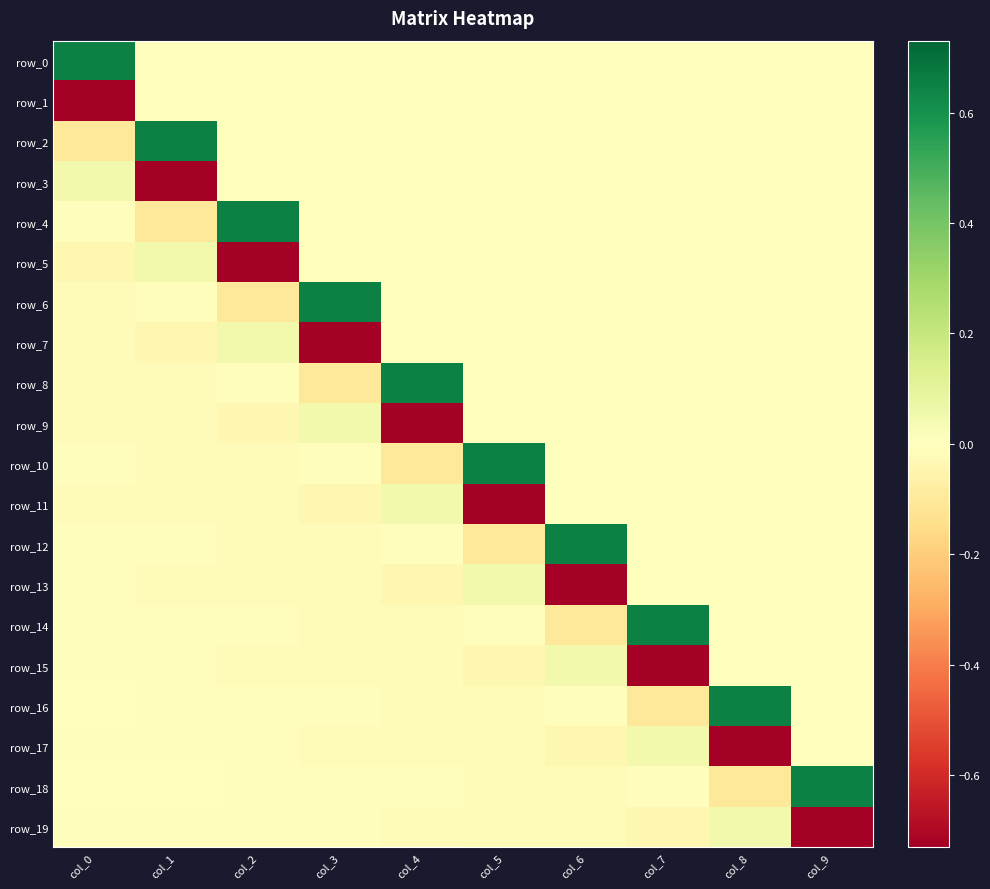

Reading right to left, list all the values displayed in this chart.

row_0: 0.0	0.0	0.0	0.0	0.0	0.0	0.0	0.0	0.0	0.7
row_1: 0.0	0.0	0.0	0.0	0.0	0.0	0.0	0.0	0.0	-0.7
row_2: 0.0	0.0	0.0	0.0	0.0	0.0	0.0	0.0	0.7	-0.1
row_3: 0.0	0.0	0.0	0.0	0.0	0.0	0.0	0.0	-0.7	0.0
row_4: 0.0	0.0	0.0	0.0	0.0	0.0	0.0	0.7	-0.1	-0.0
row_5: 0.0	0.0	0.0	0.0	0.0	0.0	0.0	-0.7	0.0	-0.0
row_6: 0.0	0.0	0.0	0.0	0.0	0.0	0.7	-0.1	-0.0	-0.0
row_7: 0.0	0.0	0.0	0.0	0.0	0.0	-0.7	0.0	-0.0	-0.0
row_8: 0.0	0.0	0.0	0.0	0.0	0.7	-0.1	-0.0	-0.0	-0.0
row_9: 0.0	0.0	0.0	0.0	0.0	-0.7	0.0	-0.0	-0.0	-0.0
row_10: 0.0	0.0	0.0	0.0	0.7	-0.1	-0.0	-0.0	-0.0	-0.0
row_11: 0.0	0.0	0.0	0.0	-0.7	0.0	-0.0	-0.0	-0.0	-0.0
row_12: 0.0	0.0	0.0	0.7	-0.1	-0.0	-0.0	-0.0	-0.0	-0.0
row_13: 0.0	0.0	0.0	-0.7	0.0	-0.0	-0.0	-0.0	-0.0	-0.0
row_14: 0.0	0.0	0.7	-0.1	-0.0	-0.0	-0.0	-0.0	-0.0	-0.0
row_15: 0.0	0.0	-0.7	0.0	-0.0	-0.0	-0.0	-0.0	-0.0	-0.0
row_16: 0.0	0.7	-0.1	-0.0	-0.0	-0.0	-0.0	-0.0	-0.0	-0.0
row_17: 0.0	-0.7	0.0	-0.0	-0.0	-0.0	-0.0	-0.0	-0.0	-0.0
row_18: 0.7	-0.1	-0.0	-0.0	-0.0	-0.0	-0.0	-0.0	-0.0	-0.0
row_19: -0.7	0.0	-0.0	-0.0	-0.0	-0.0	-0.0	-0.0	-0.0	-0.0